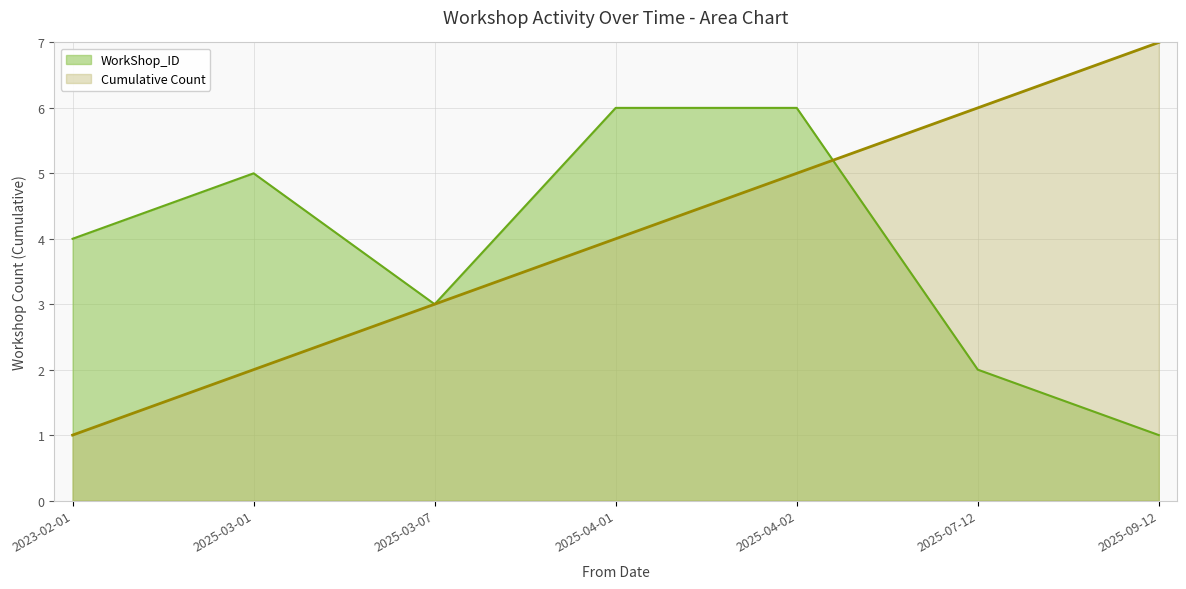

How many lines are shown in the chart?

2